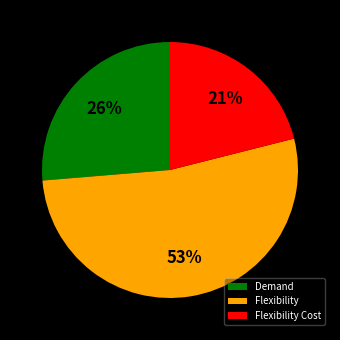

Which slice is the smallest?

Flexibility Cost